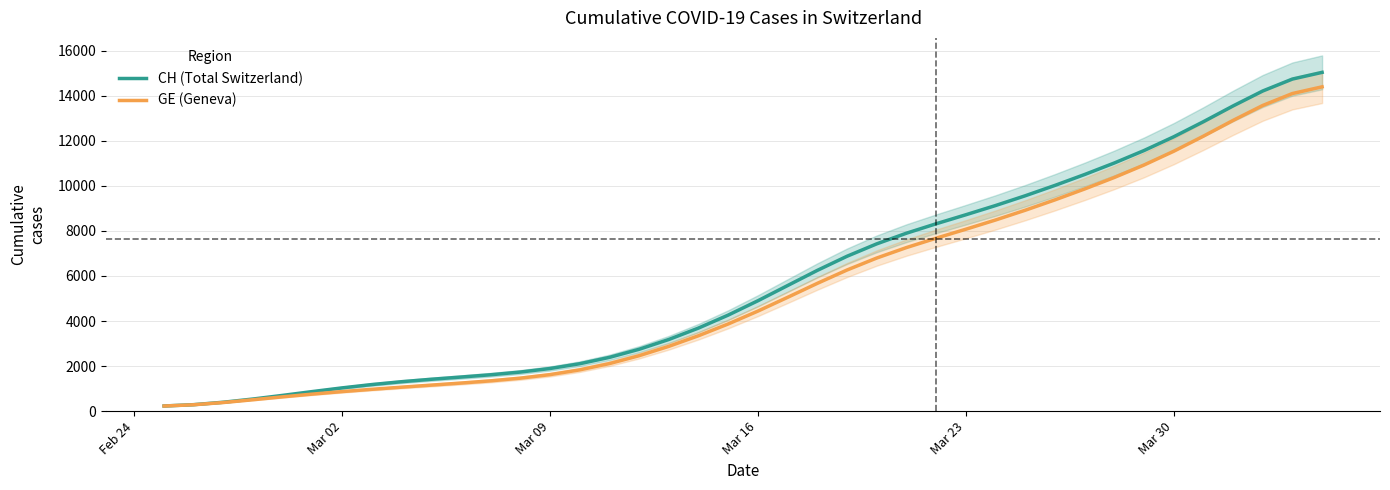

True or false: GE (Geneva) has more than 1 interior local peaks.

False